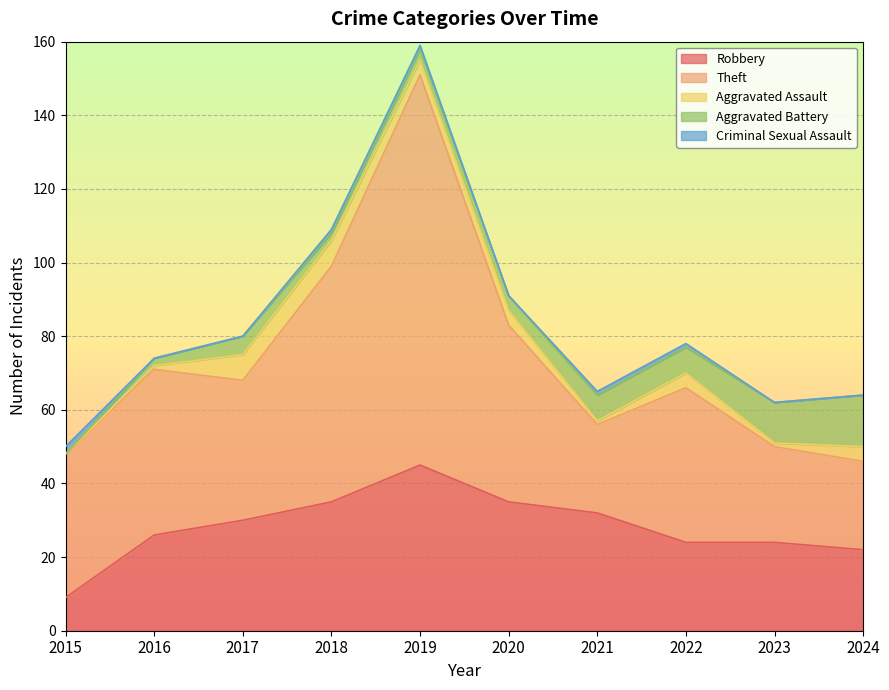

Between 2018 and 2019, which is larger?

2019